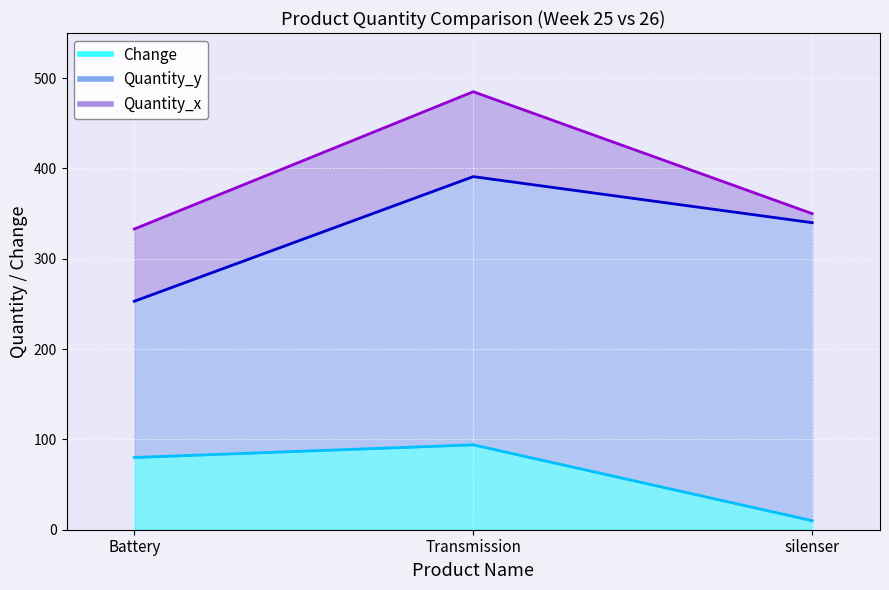

Rank the categories by Quantity_x value from lowest to highest.

Battery, silenser, Transmission